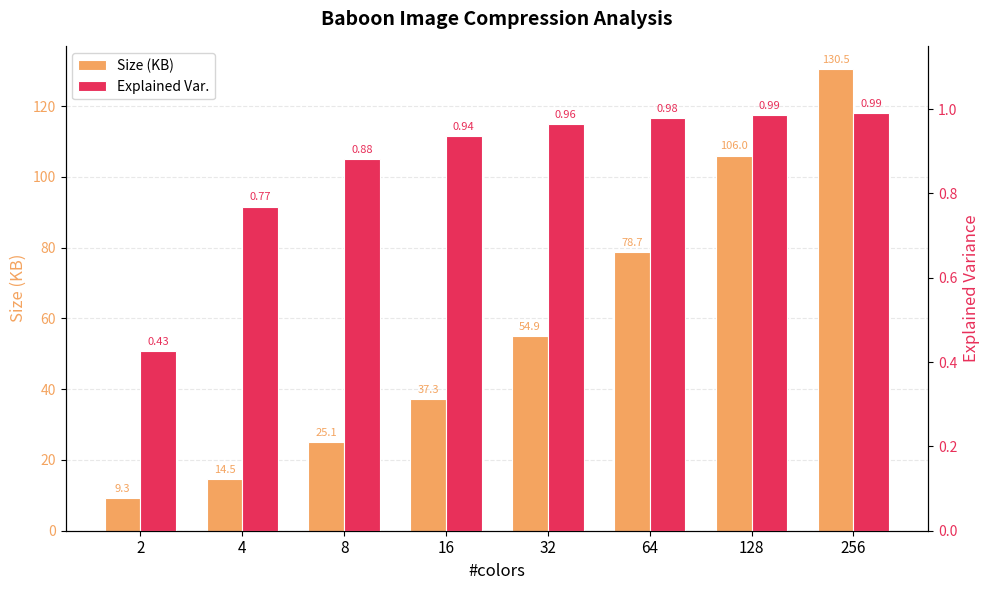

Does the chart contain stacked bars?

No